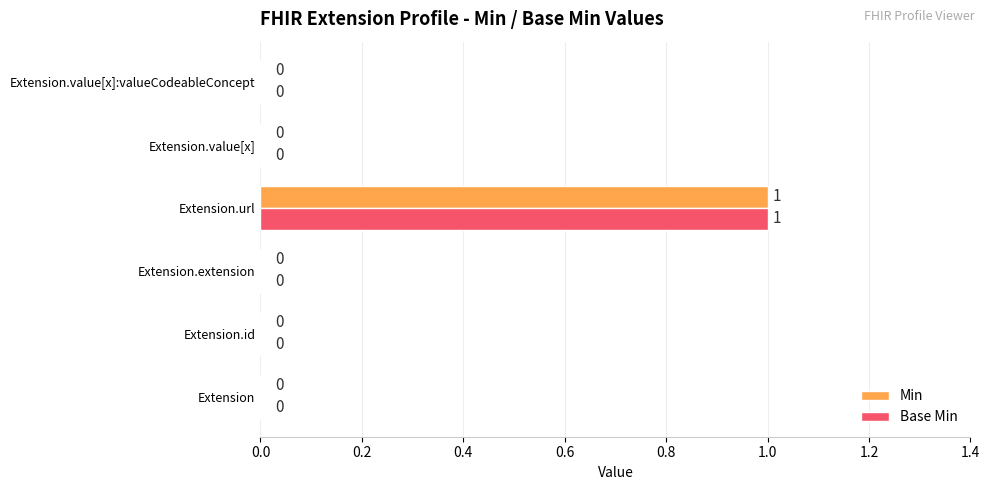

The value of Base Min at Extension.value[x] is 0. True or false?

True